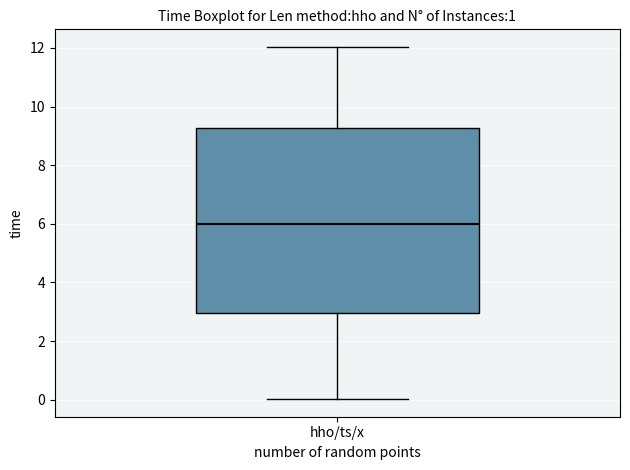

Transcribe this box plot: give where the median line is, the range the box spans, and where the two whiskers end, as read against the y-axis. The values are not printed on the chart, so give them approximately, as read against the axis.

median 6.0, box 3.0 to 9.2, whiskers 0.0 to 12.0